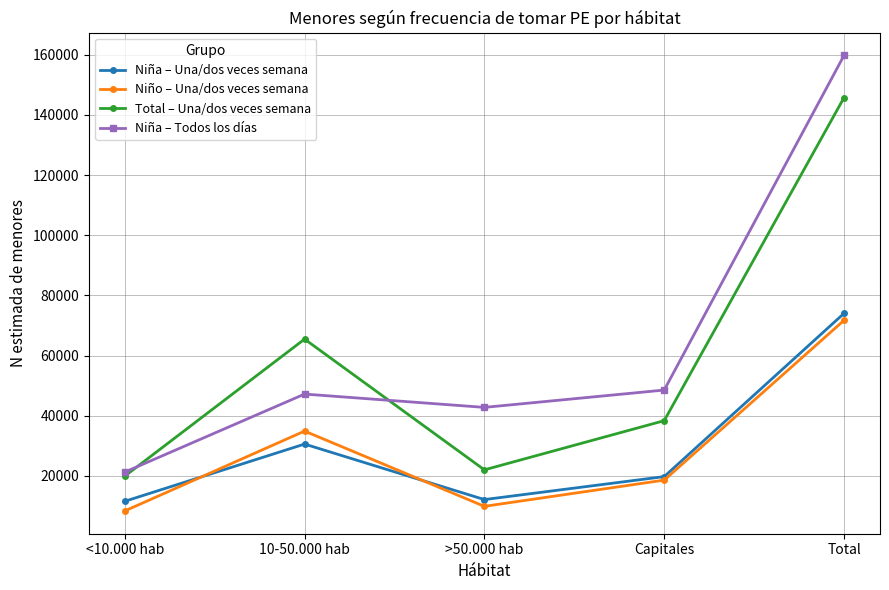

List the labels in order of Total – Una/dos veces semana value, largest first.

Total, 10-50.000 hab, Capitales, >50.000 hab, <10.000 hab